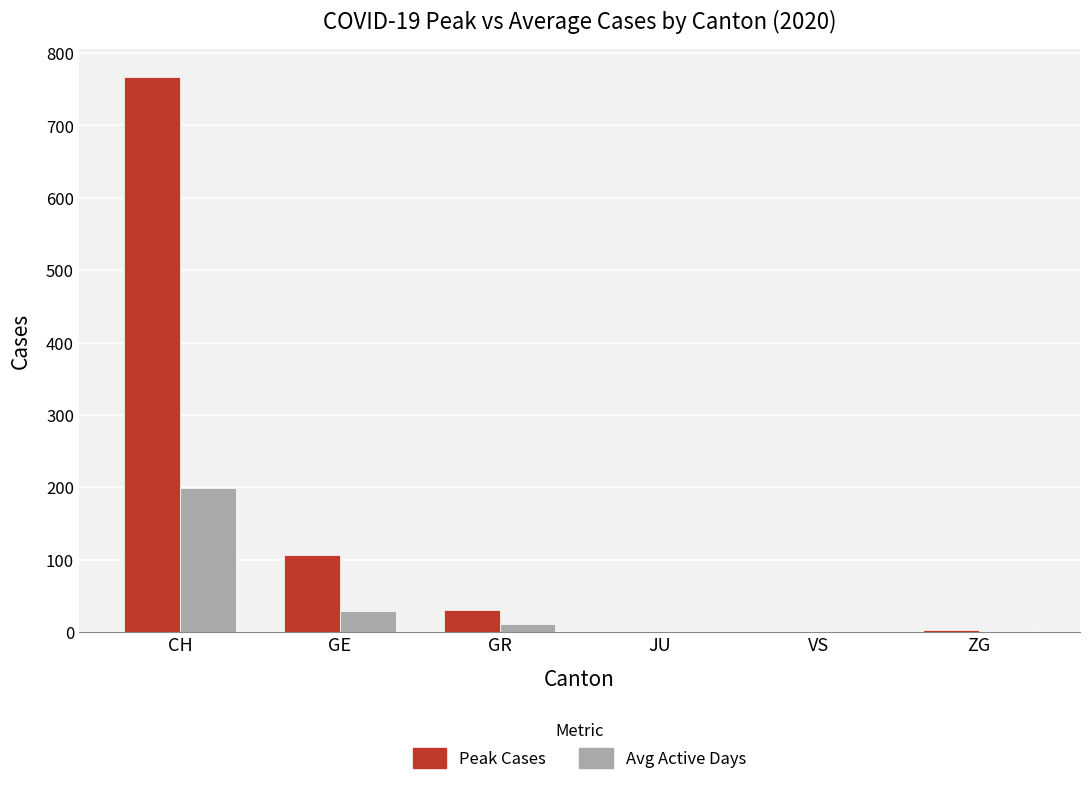

What are all the series names shown in the legend?

Peak Cases, Avg Active Days